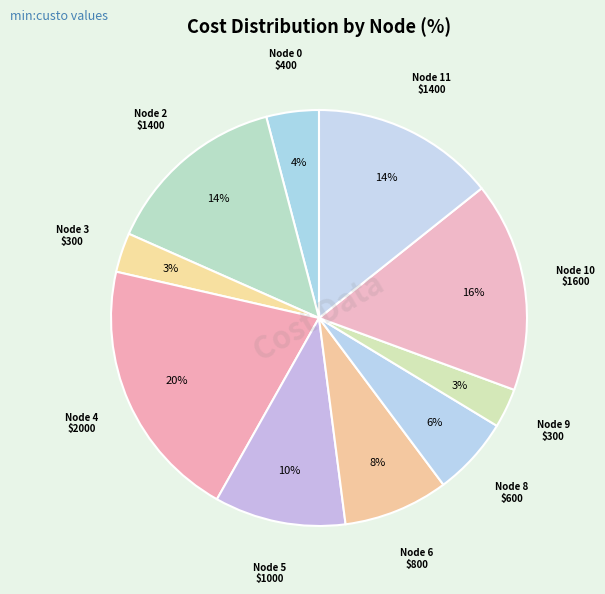

Rank the categories by value from highest to lowest.

4, 10, 2, 11, 5, 6, 8, 0, 3, 9